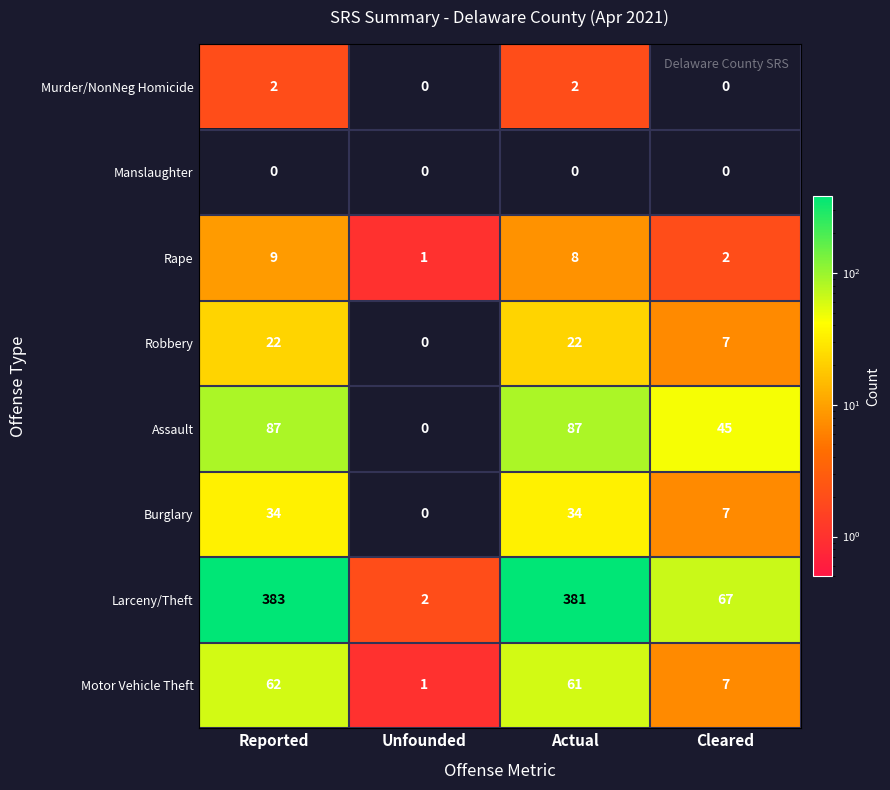

What is the spread (max minus min) of values at Actual?

381